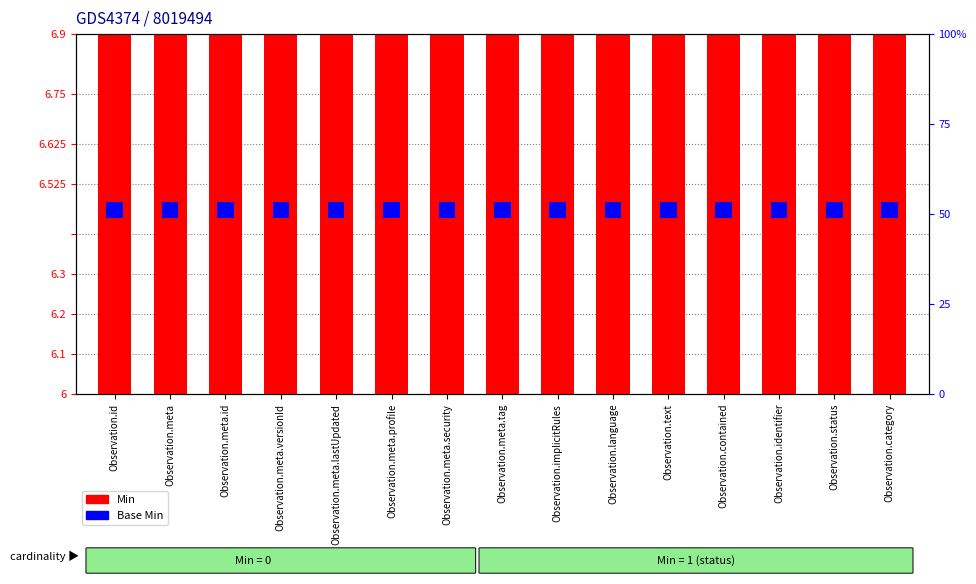

At which label is Base Min closest to 0?

Observation.id